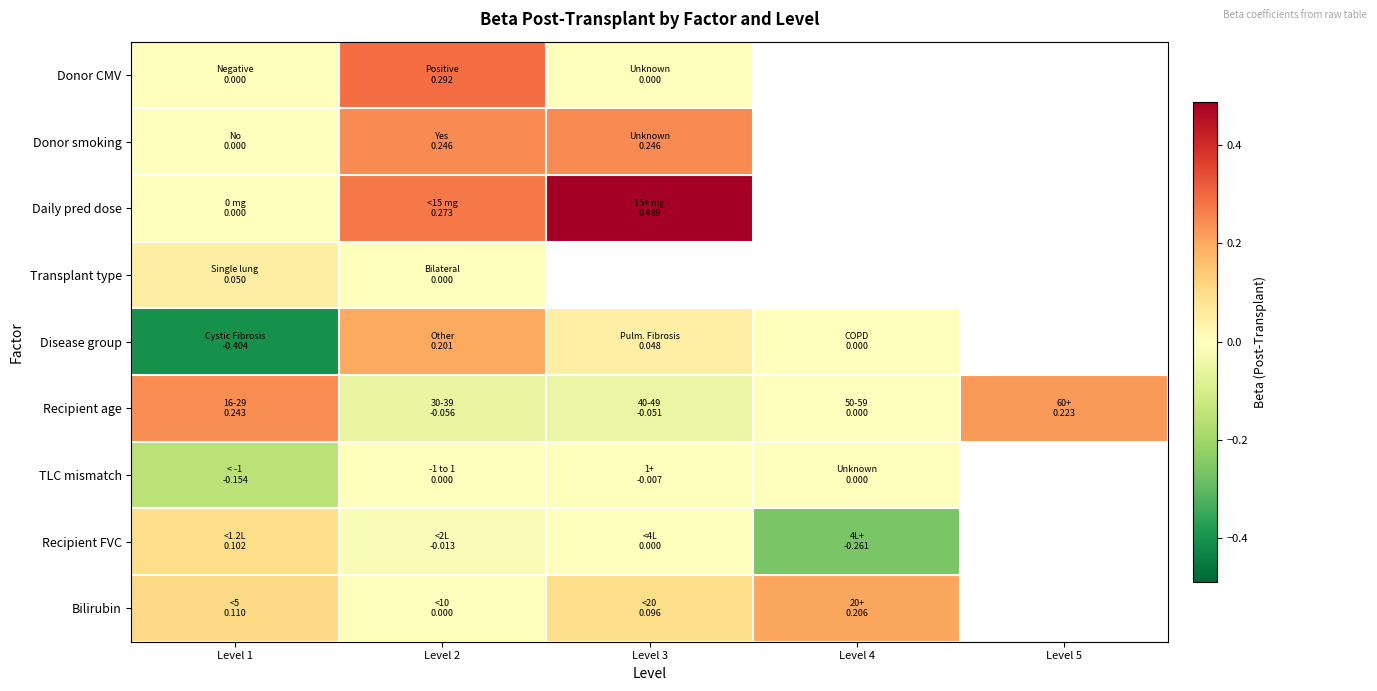

True or false: Bilirubin has a value of 0.1 at Level 4.

False